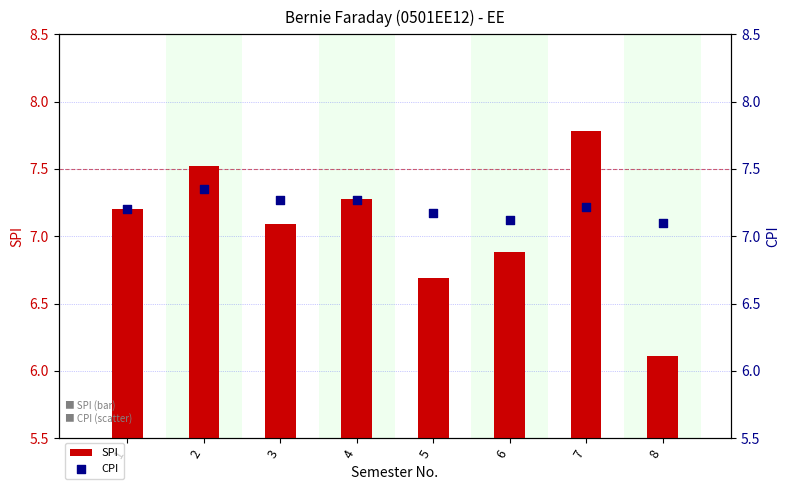

Which series has the largest total across all categories?

CPI